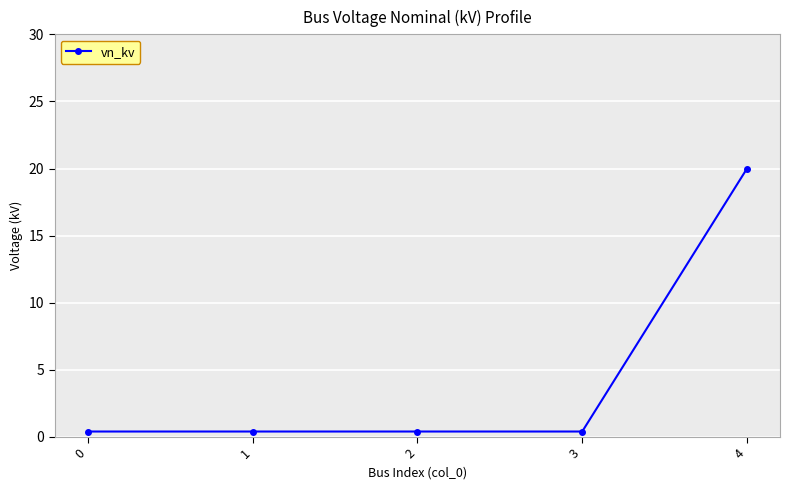

What is the average value?

4.3